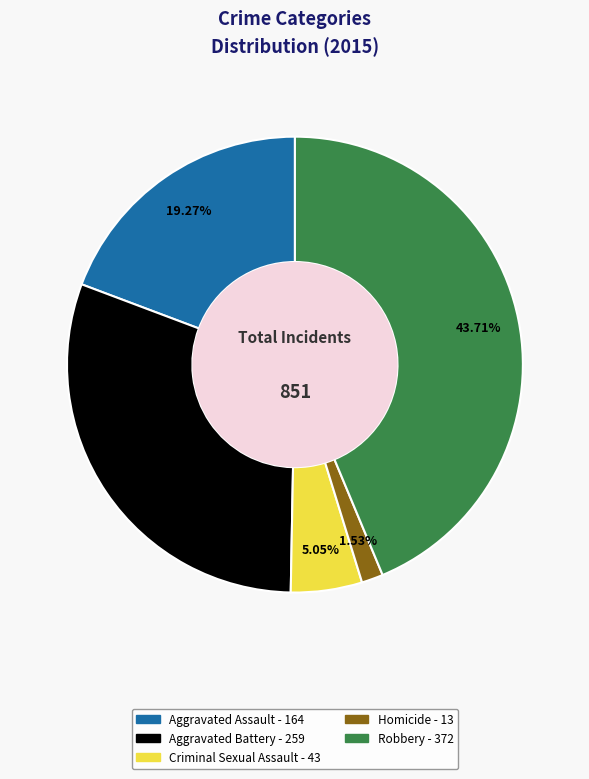

Is Aggravated Assault the majority of the pie?

No